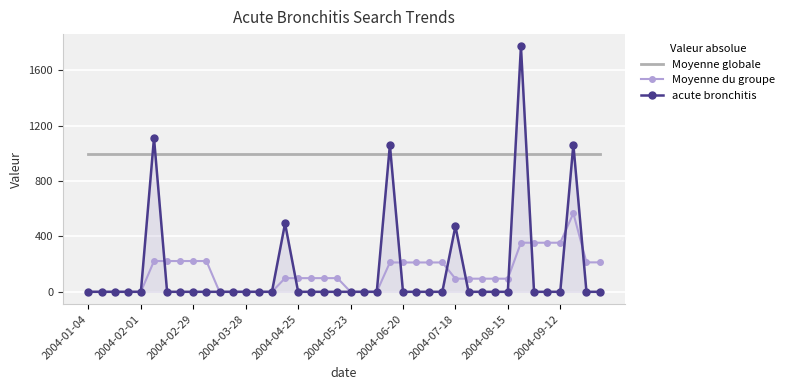

How many distinct data groups are displayed?

3